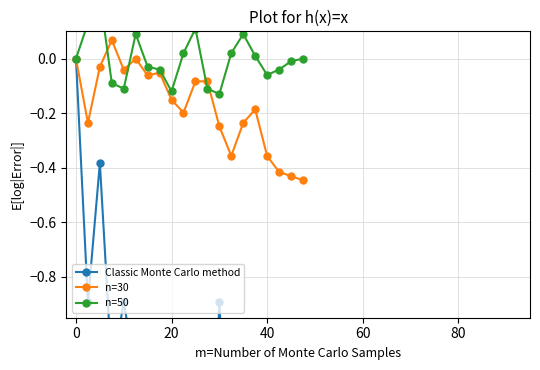

True or false: Classic Monte Carlo method has more than 1 points higher than both neighbors.

True